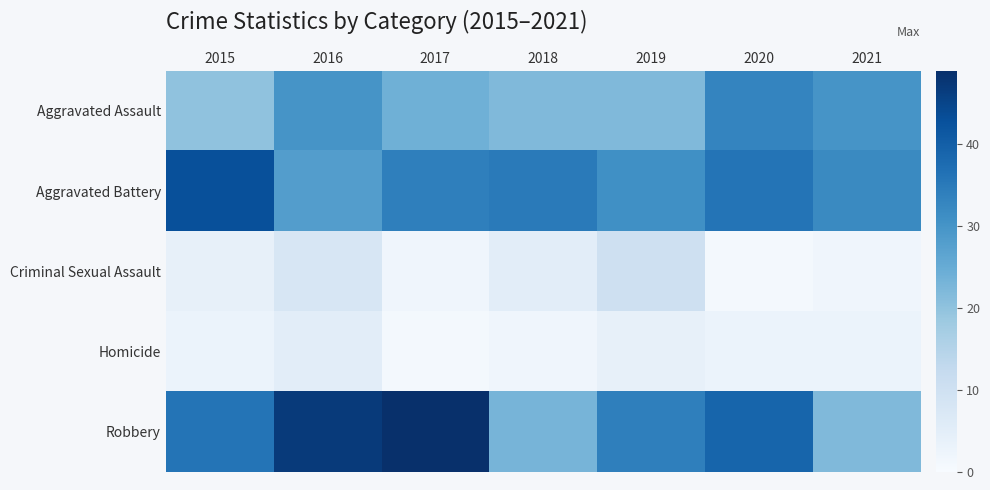

Which series has the largest total across all categories?

Robbery